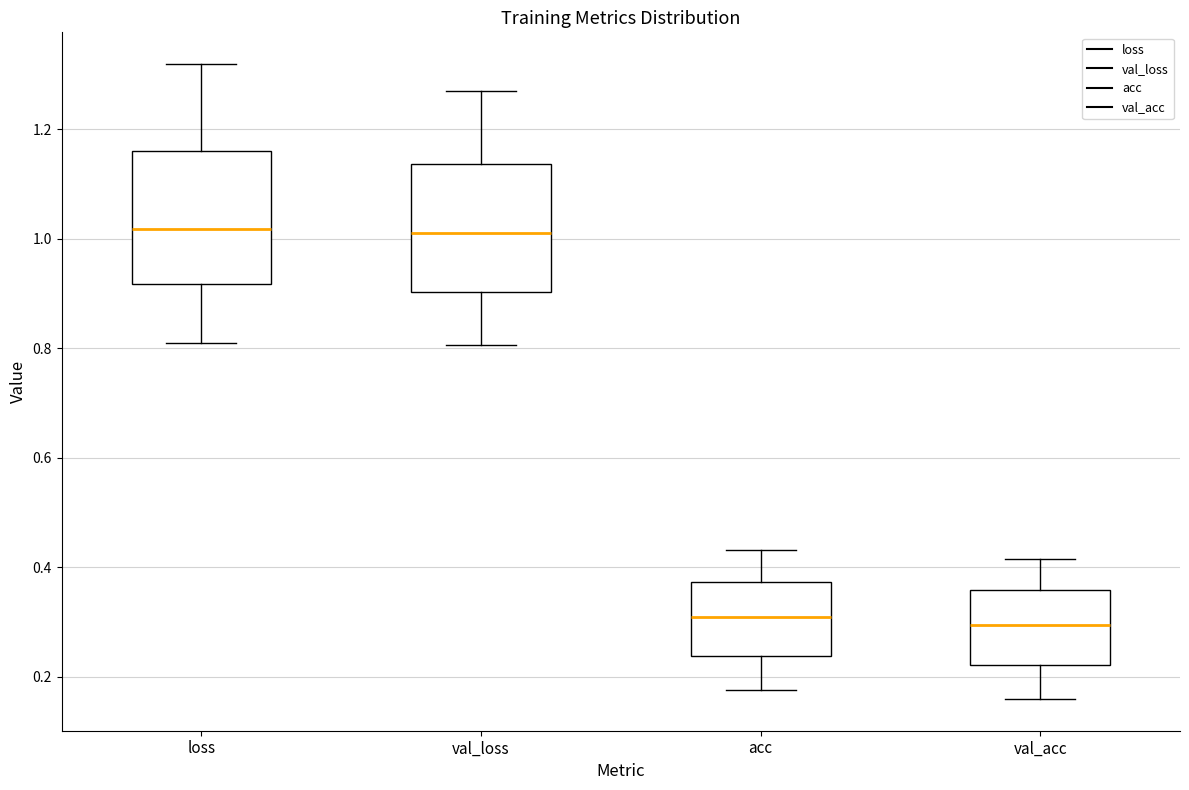

Reading left to right, transcribe this box plot: for each box, give where its median line is, the range the box spans, and where its two whiskers end, as read against the y-axis. The values are not printed on the chart, so give them approximately, as read against the axis.

loss: median 1.02, box 0.92 to 1.16, whiskers 0.80 to 1.32
val_loss: median 1.00, box 0.90 to 1.14, whiskers 0.80 to 1.26
acc: median 0.30, box 0.24 to 0.38, whiskers 0.18 to 0.44
val_acc: median 0.30, box 0.22 to 0.36, whiskers 0.16 to 0.42